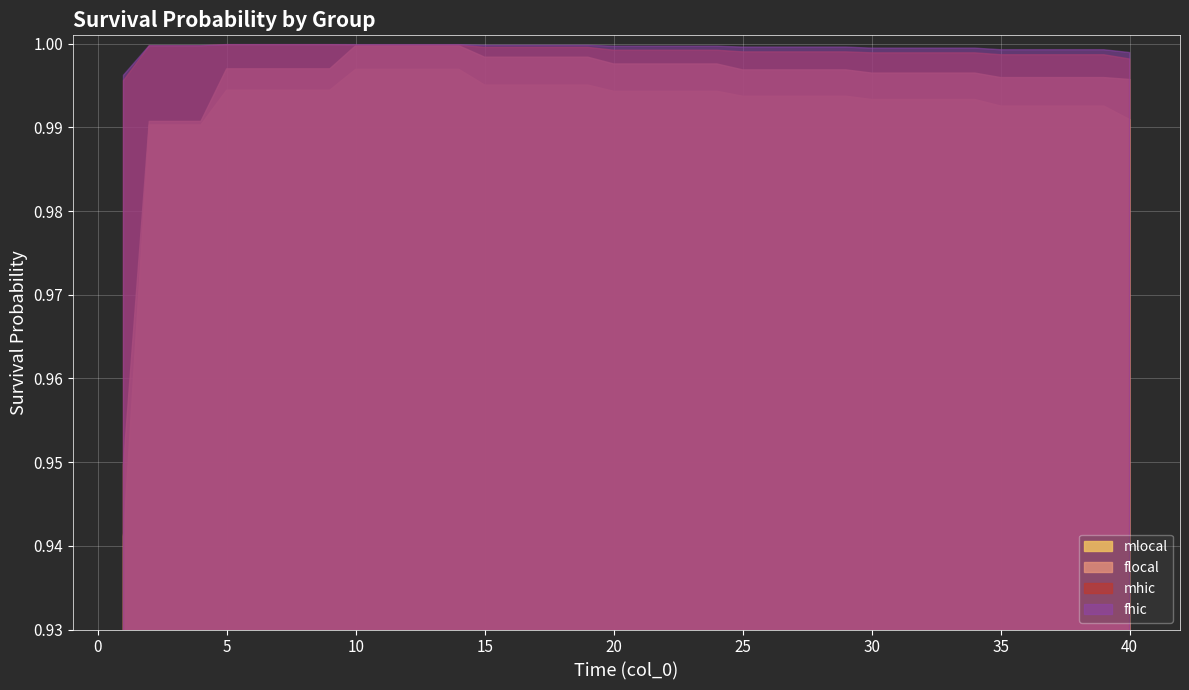

How many interior local peaks does the mhic series have?

8